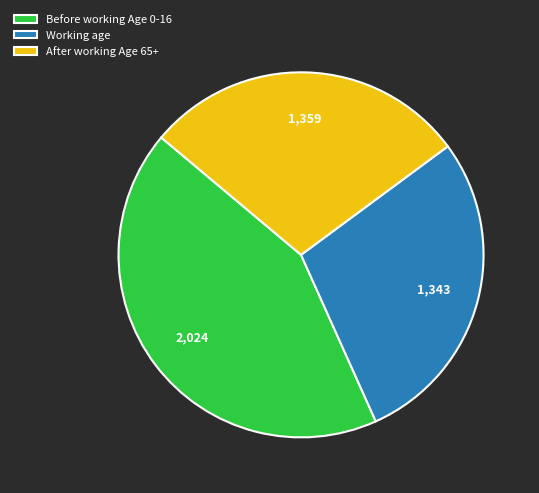

Between Before working Age 0-16 and Working age, which is larger?

Before working Age 0-16